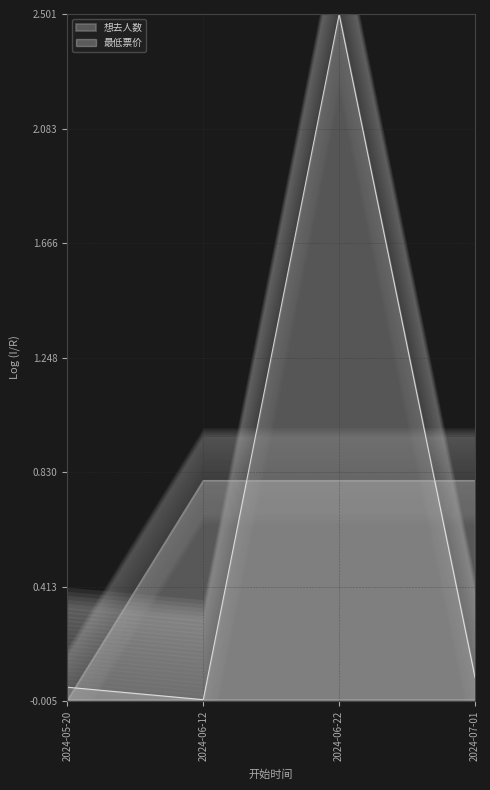

At how many categories does at least one series exceed 0?

4